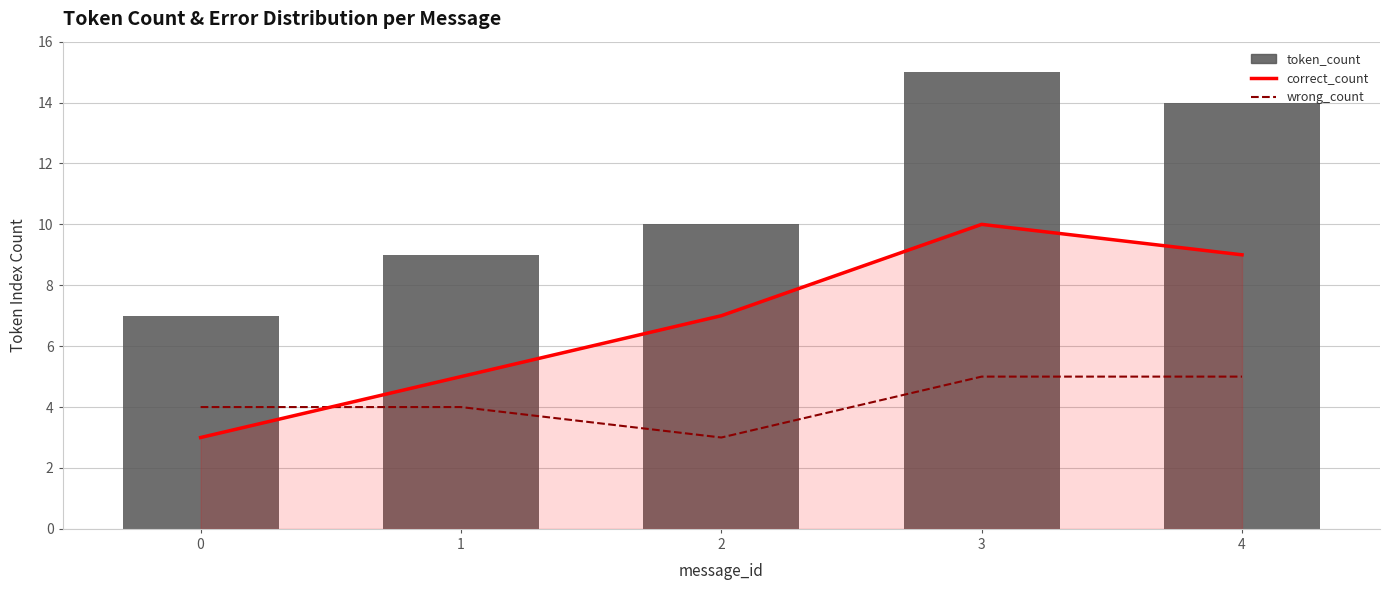

Rank the series by their maximum value, from lowest to highest.

wrong_count, correct_count, token_count